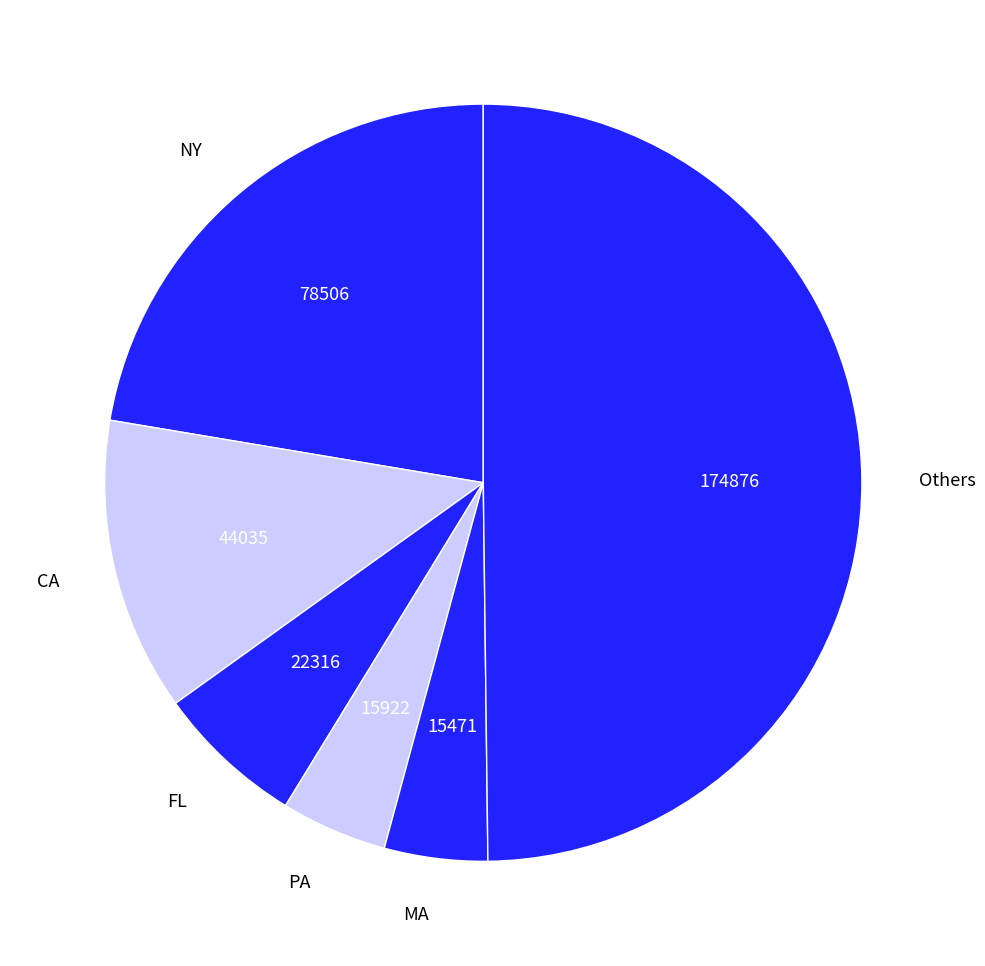

Is it true that MA is 4% of the pie?

True